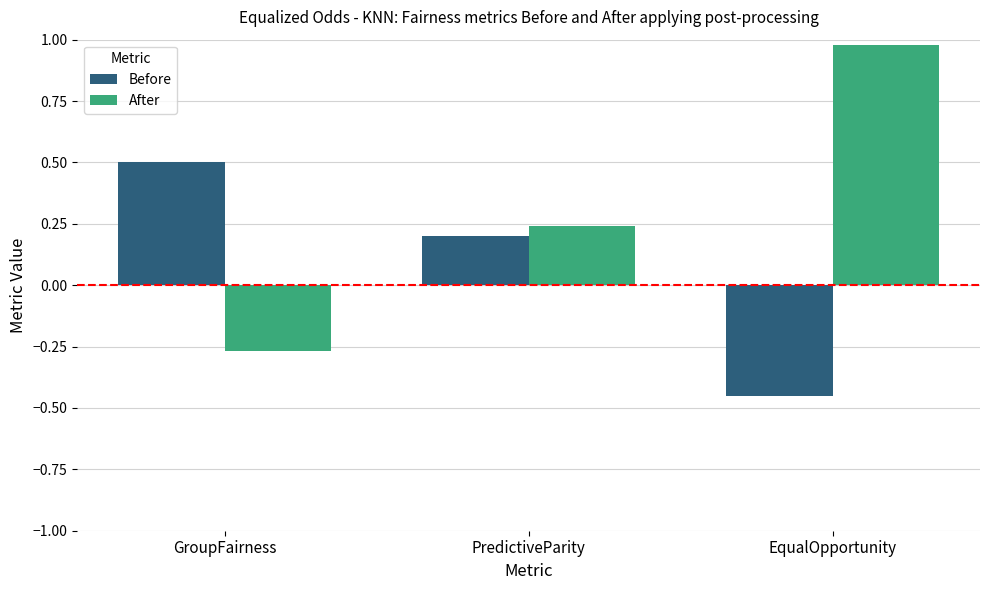

Is the value of Before at PredictiveParity greater than the value of After at PredictiveParity?

No